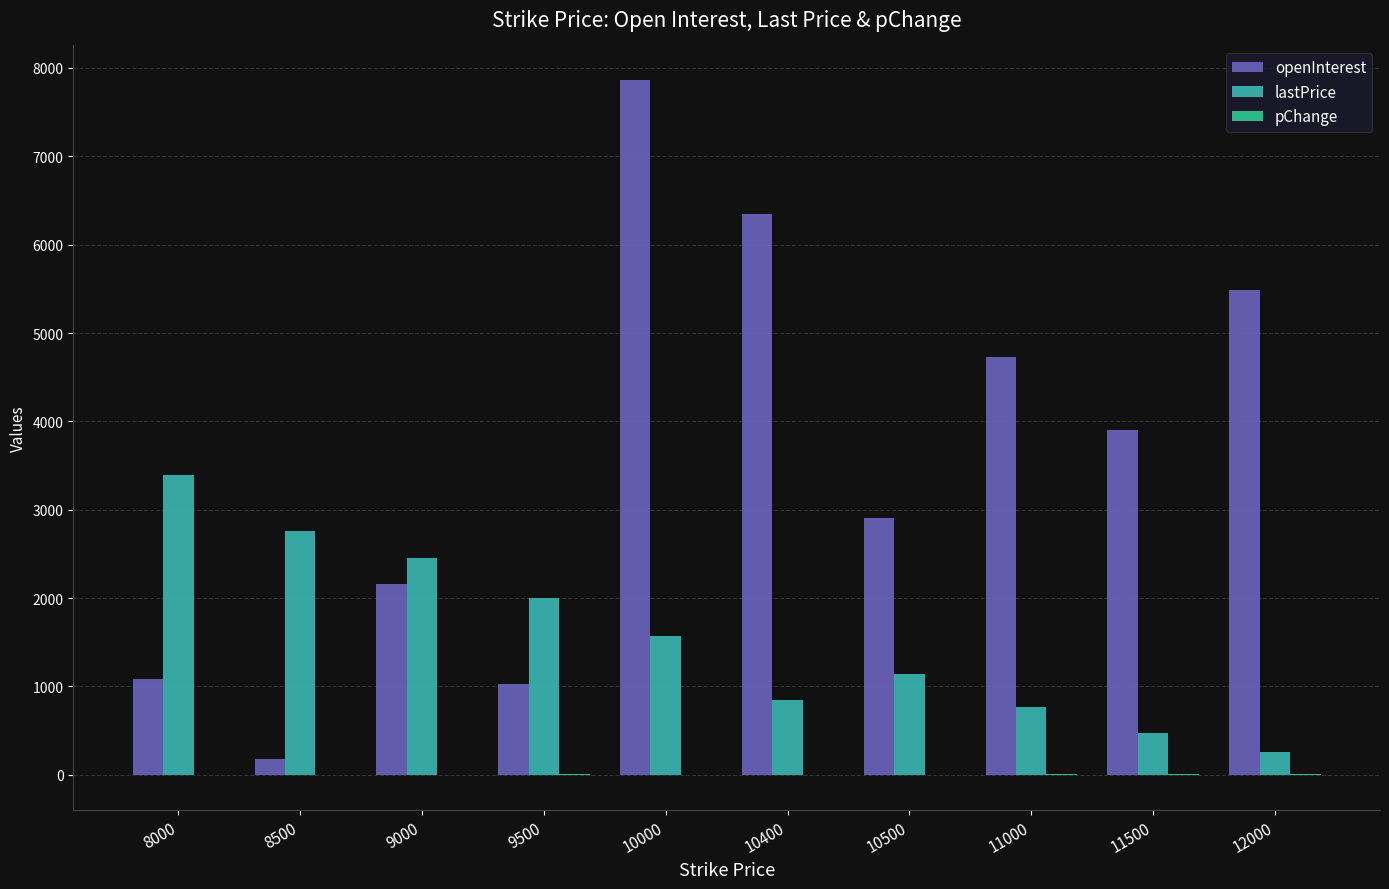

What is the total value across all series at 8500?

2942.0